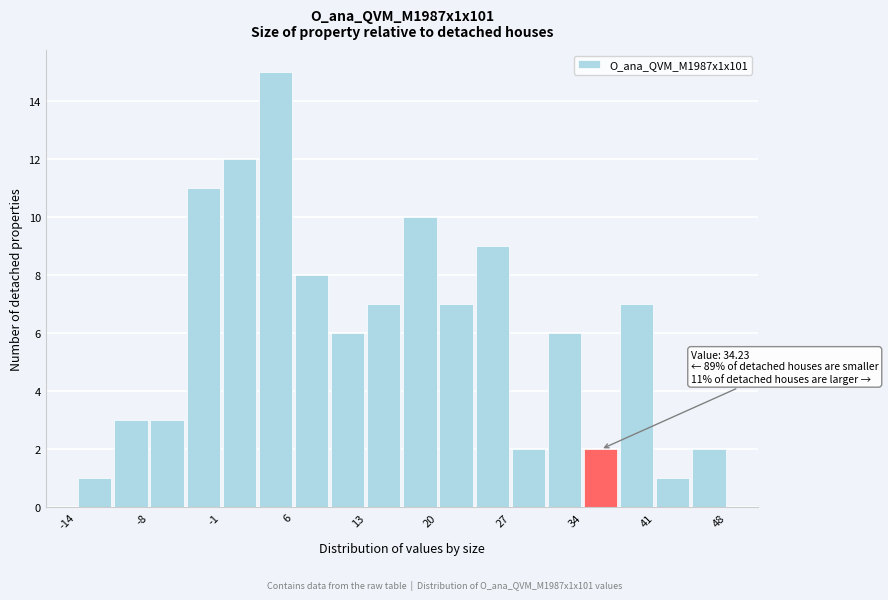

Around what value on the x-axis is the tallest bar? Give the approximate position of its centre, as read against the axis.

5